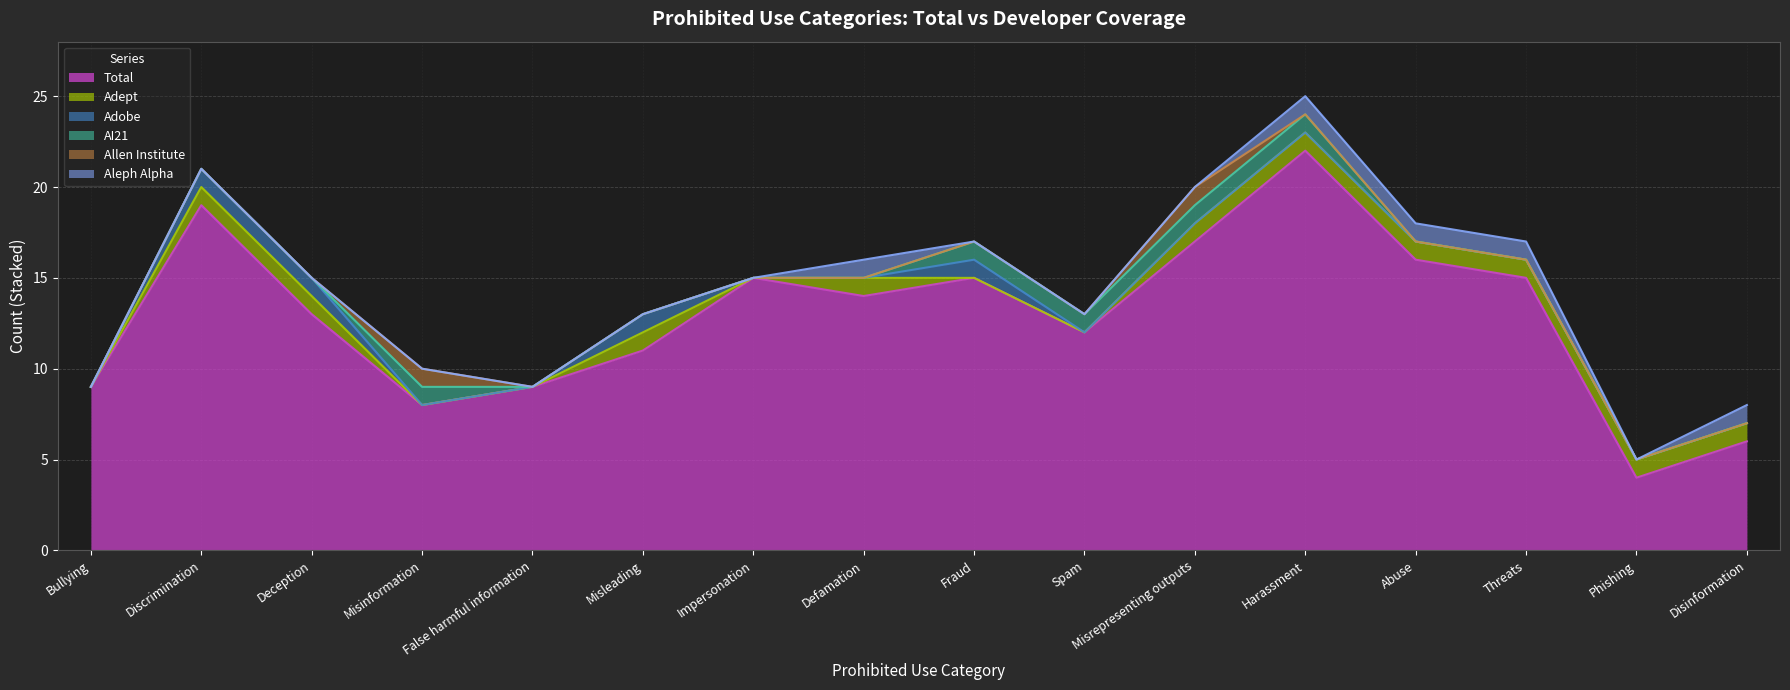

Reading right to left, transcribe all the data shown in this chart.

Total: Disinformation=6	Phishing=4	Threats=15	Abuse=16	Harassment=22	Misrepresenting outputs=17	Spam=12	Fraud=15	Defamation=14	Impersonation=15	Misleading=11	False harmful information=9	Misinformation=8	Deception=13	Discrimination=19	Bullying=9
Adept: Disinformation=1	Phishing=1	Threats=1	Abuse=1	Harassment=1	Misrepresenting outputs=1	Spam=0	Fraud=0	Defamation=1	Impersonation=0	Misleading=1	False harmful information=0	Misinformation=0	Deception=1	Discrimination=1	Bullying=0
Adobe: Disinformation=0	Phishing=0	Threats=0	Abuse=0	Harassment=0	Misrepresenting outputs=0	Spam=0	Fraud=1	Defamation=0	Impersonation=0	Misleading=1	False harmful information=0	Misinformation=0	Deception=1	Discrimination=1	Bullying=0
AI21: Disinformation=0	Phishing=0	Threats=0	Abuse=0	Harassment=1	Misrepresenting outputs=1	Spam=1	Fraud=1	Defamation=0	Impersonation=0	Misleading=0	False harmful information=0	Misinformation=1	Deception=0	Discrimination=0	Bullying=0
Allen Institute: Disinformation=0	Phishing=0	Threats=0	Abuse=0	Harassment=0	Misrepresenting outputs=1	Spam=0	Fraud=0	Defamation=0	Impersonation=0	Misleading=0	False harmful information=0	Misinformation=1	Deception=0	Discrimination=0	Bullying=0
Aleph Alpha: Disinformation=1	Phishing=0	Threats=1	Abuse=1	Harassment=1	Misrepresenting outputs=0	Spam=0	Fraud=0	Defamation=1	Impersonation=0	Misleading=0	False harmful information=0	Misinformation=0	Deception=0	Discrimination=0	Bullying=0